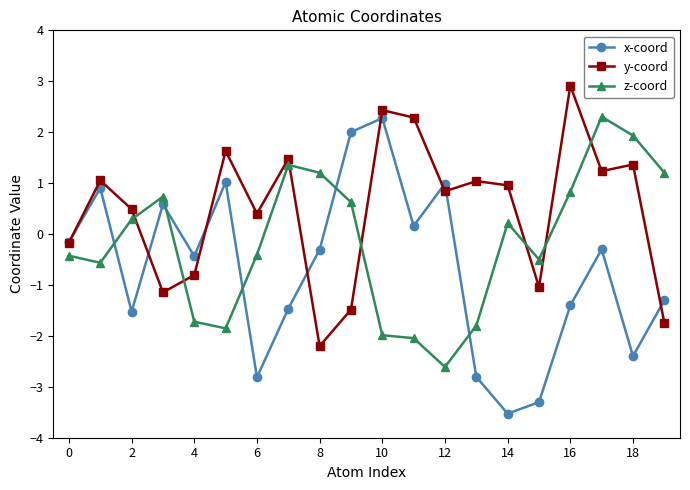

What is the maximum value shown in the chart?

2.9